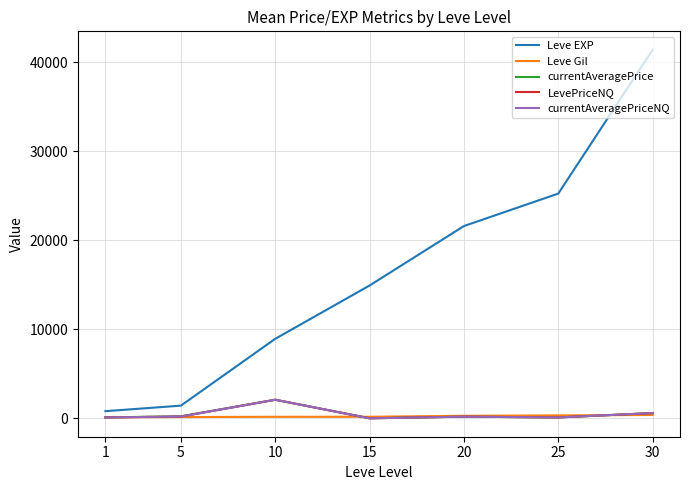

Which category has the lowest value in the Leve EXP series?

1